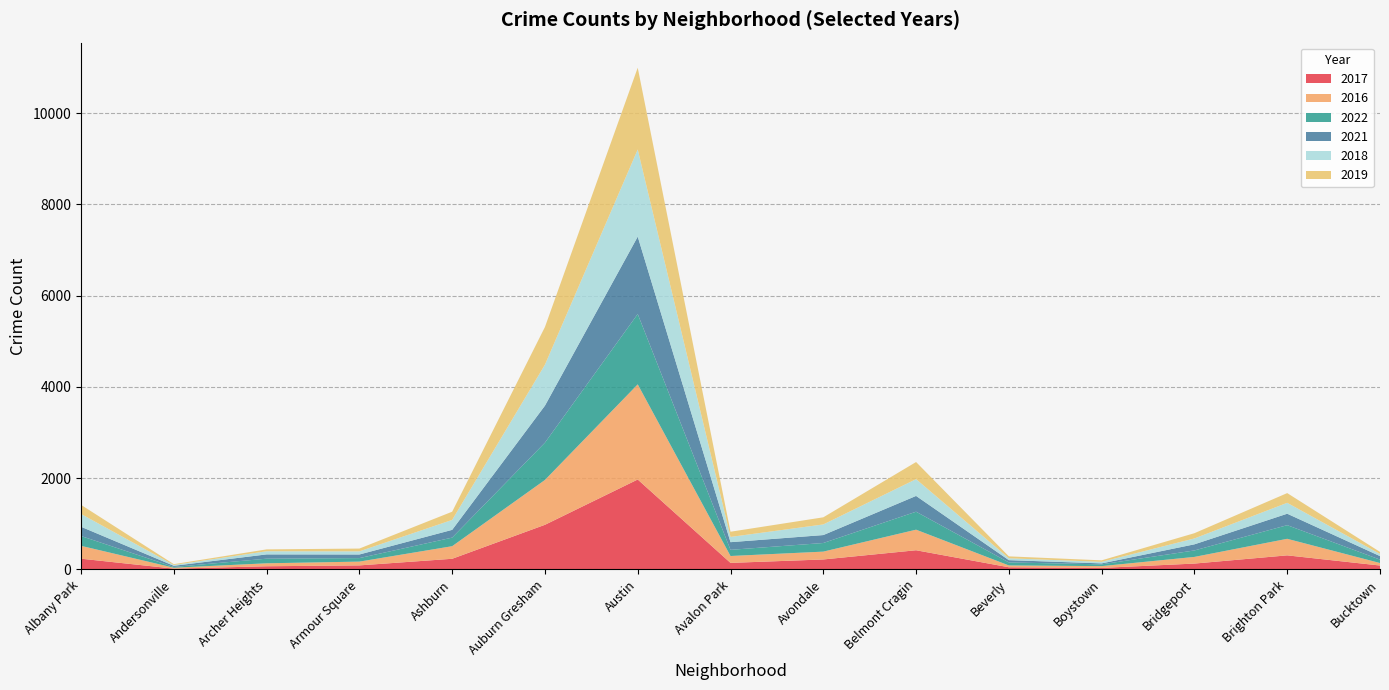

Reading left to right, transcribe all the data shown in this chart.

2017: Albany Park=235	Andersonville=17	Archer Heights=69	Armour Square=88	Ashburn=233	Auburn Gresham=978	Austin=1971	Avalon Park=143	Avondale=218	Belmont Cragin=420	Beverly=47	Boystown=33	Bridgeport=128	Brighton Park=308	Bucktown=85
2016: Albany Park=282	Andersonville=20	Archer Heights=65	Armour Square=83	Ashburn=276	Auburn Gresham=983	Austin=2086	Avalon Park=151	Avondale=172	Belmont Cragin=451	Beverly=40	Boystown=39	Bridgeport=146	Brighton Park=363	Bucktown=55
2022: Albany Park=215	Andersonville=17	Archer Heights=101	Armour Square=77	Ashburn=188	Auburn Gresham=818	Austin=1542	Avalon Park=135	Avondale=189	Belmont Cragin=394	Beverly=66	Boystown=39	Bridgeport=142	Brighton Park=299	Bucktown=75
2021: Albany Park=203	Andersonville=25	Archer Heights=94	Armour Square=79	Ashburn=170	Auburn Gresham=811	Austin=1696	Avalon Park=168	Avondale=174	Belmont Cragin=346	Beverly=50	Boystown=21	Bridgeport=134	Brighton Park=251	Bucktown=77
2018: Albany Park=281	Andersonville=18	Archer Heights=69	Armour Square=69	Ashburn=218	Auburn Gresham=898	Austin=1911	Avalon Park=115	Avondale=233	Belmont Cragin=368	Beverly=41	Boystown=34	Bridgeport=129	Brighton Park=239	Bucktown=47
2019: Albany Park=199	Andersonville=18	Archer Heights=41	Armour Square=61	Ashburn=180	Auburn Gresham=826	Austin=1792	Avalon Park=114	Avondale=156	Belmont Cragin=375	Beverly=42	Boystown=33	Bridgeport=115	Brighton Park=213	Bucktown=45